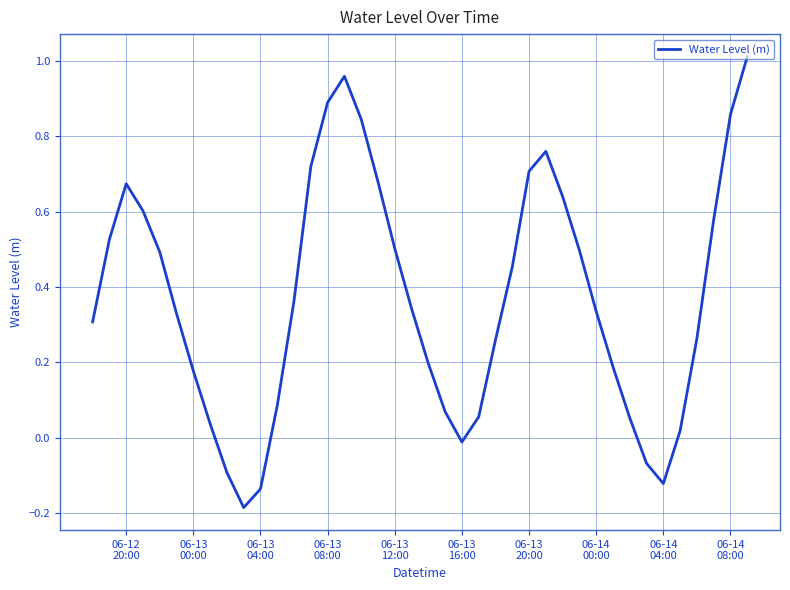

What is the difference between the maximum and minimum values?

1.2